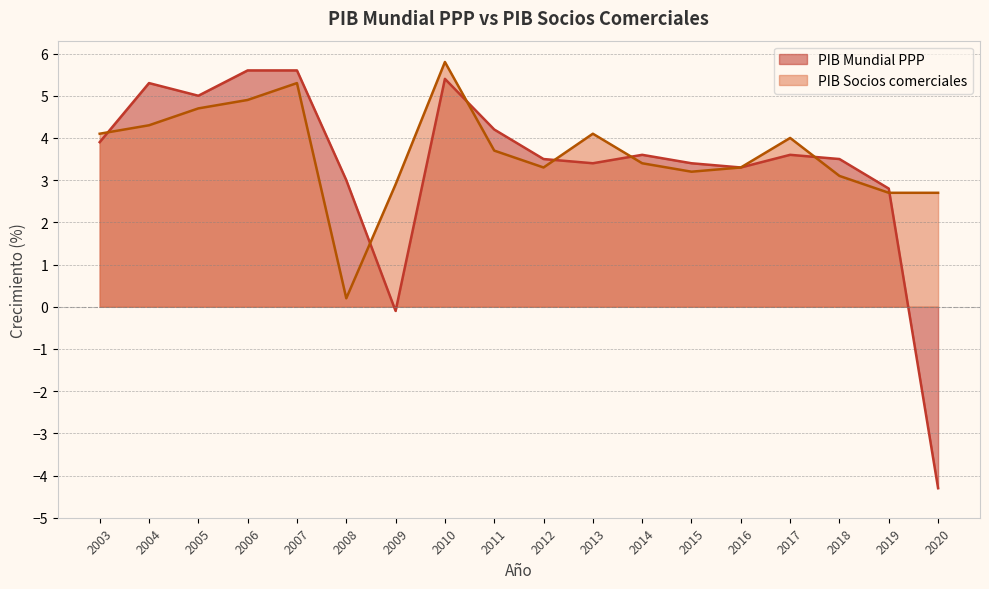

At which category does PIB Socios comerciales reach its first local peak?

2007